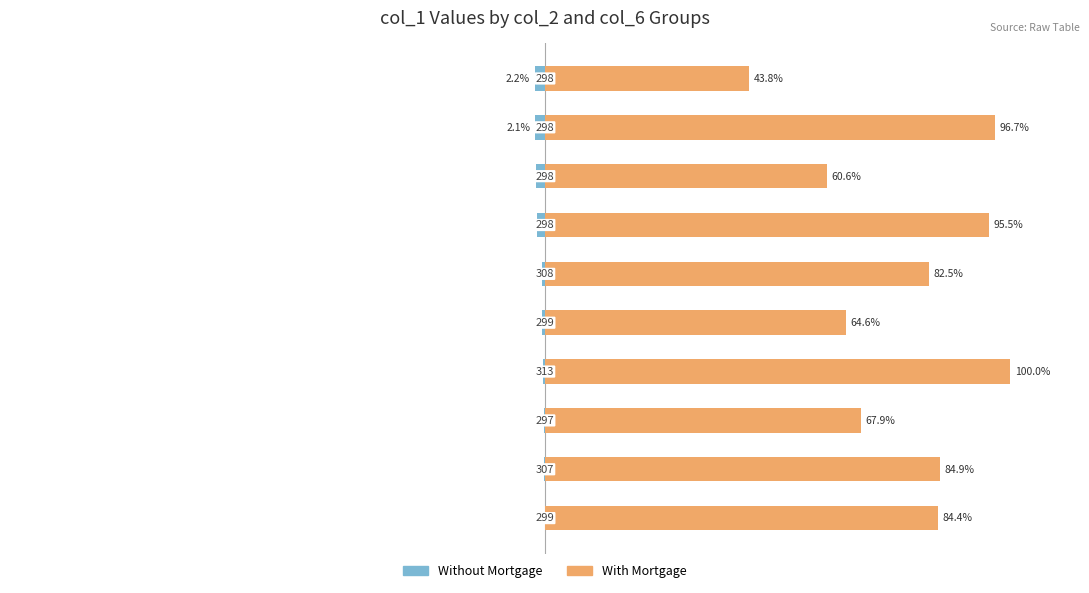

What is the average value of the Without Mortgage series?

-1.0